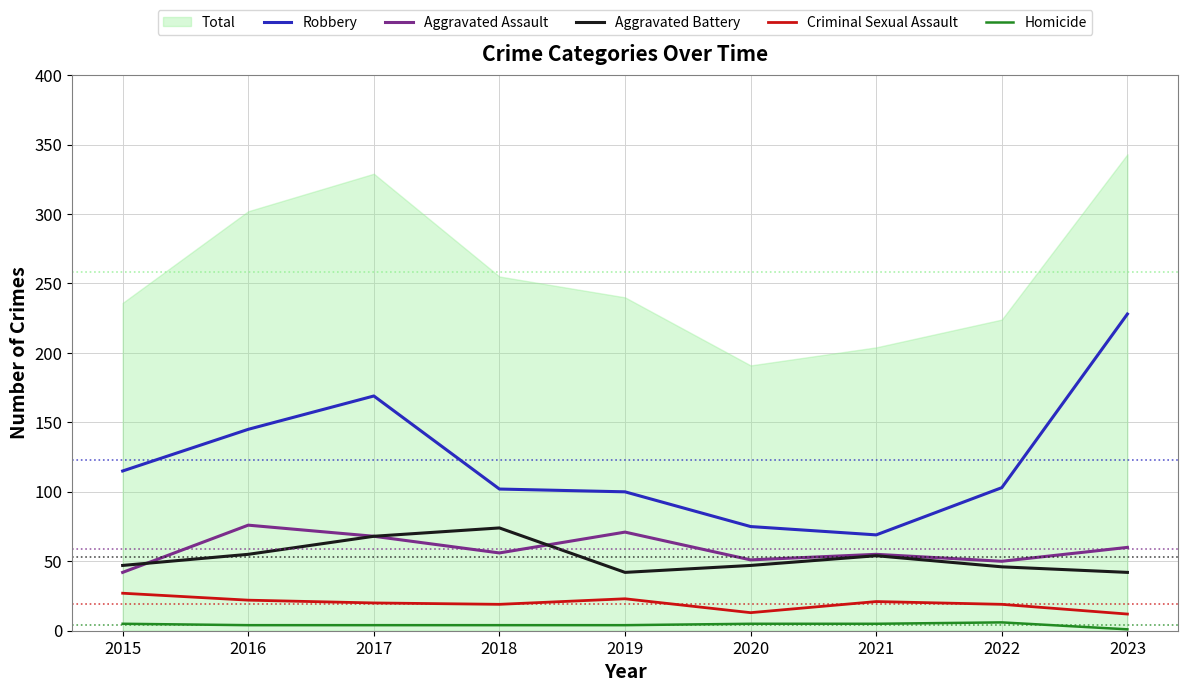

Which series has the largest total across all categories?

Total